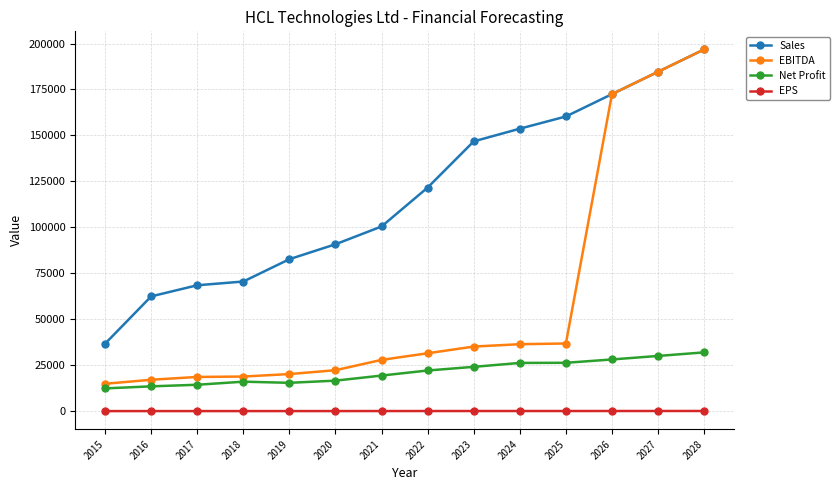

How many lines are shown in the chart?

4